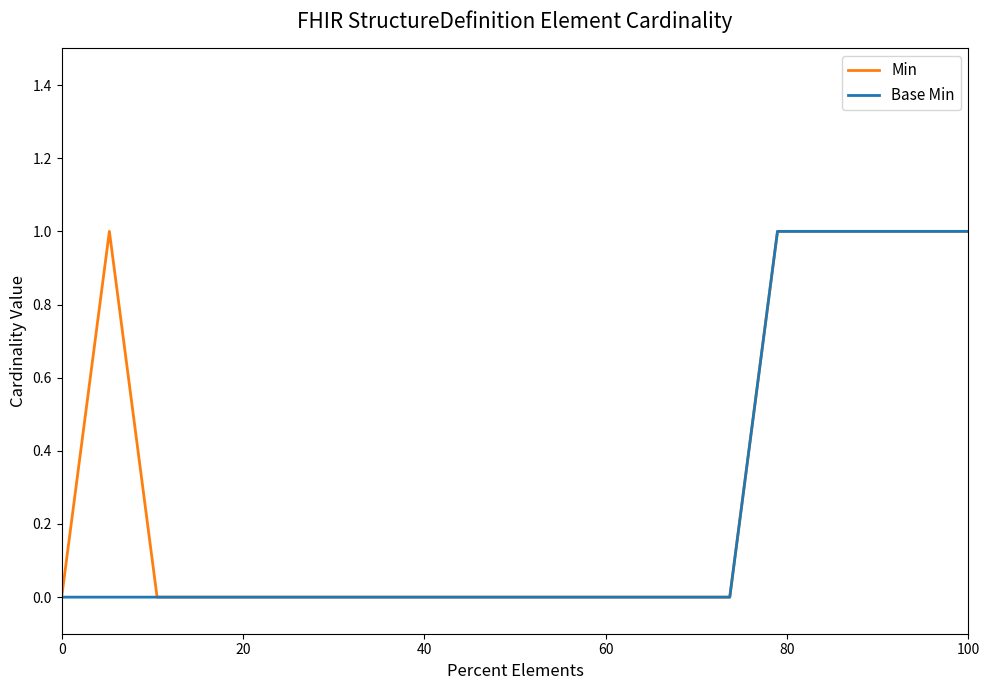

True or false: Base Min and Min cross at least once.

False